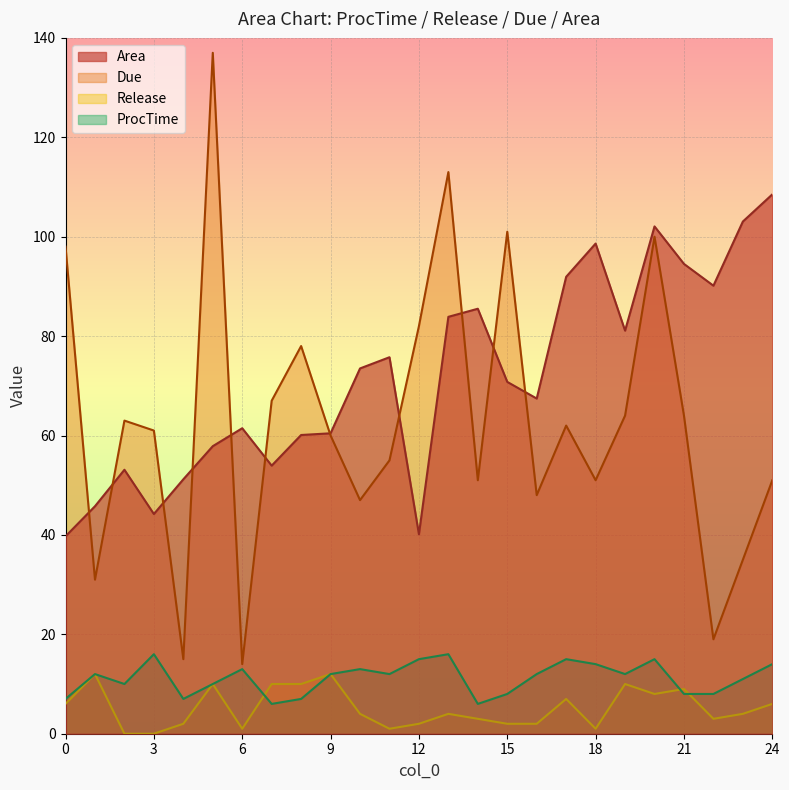

What is the sum of the Release values at 21 and 0?

15.0